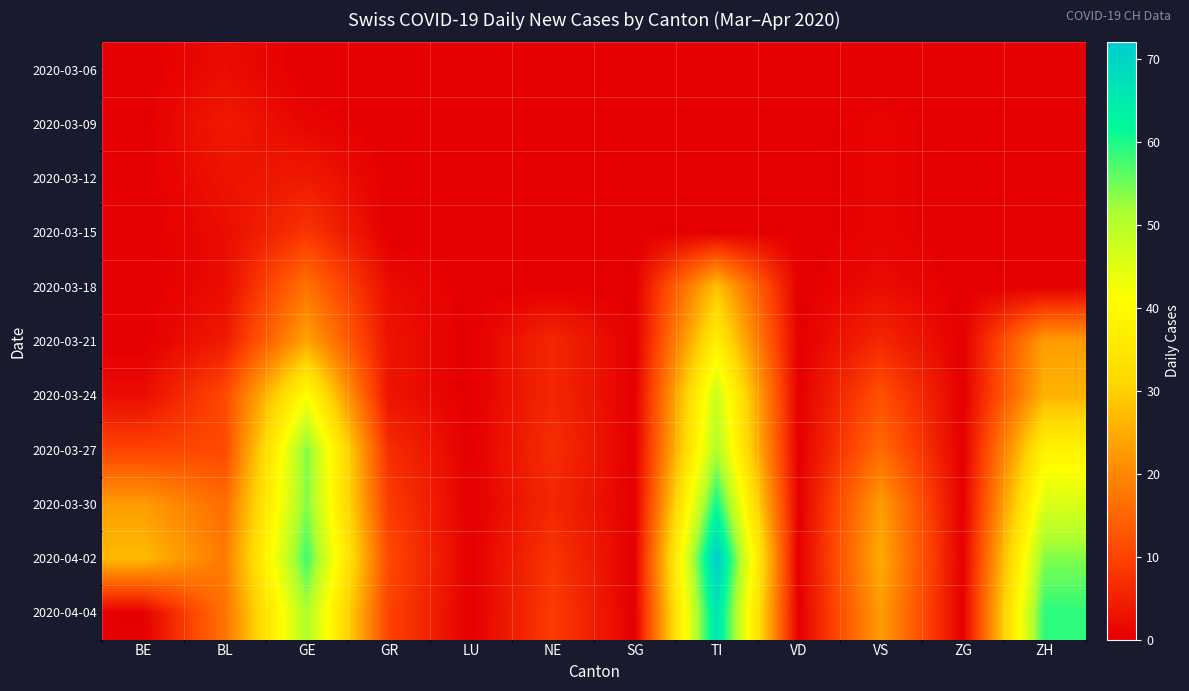

What is the difference between the highest and lowest values at VS?

25